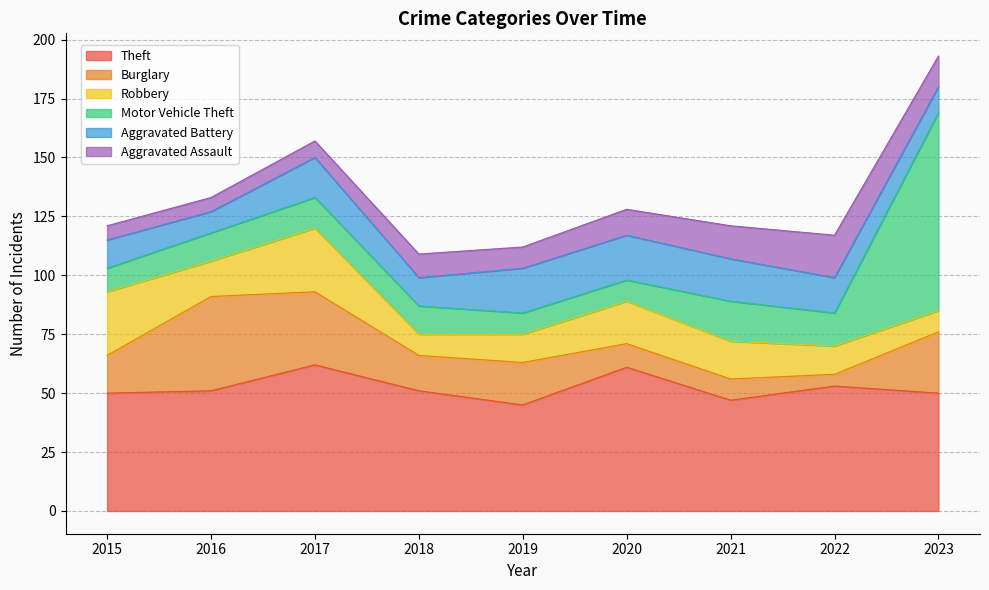

Reading left to right, what are all the values shown in this chart?

Theft: 2015=50	2016=51	2017=62	2018=51	2019=45	2020=61	2021=47	2022=53	2023=50
Burglary: 2015=16	2016=40	2017=31	2018=15	2019=18	2020=10	2021=9	2022=5	2023=26
Robbery: 2015=27	2016=15	2017=27	2018=9	2019=12	2020=18	2021=16	2022=12	2023=9
Motor Vehicle Theft: 2015=10	2016=12	2017=13	2018=12	2019=9	2020=9	2021=17	2022=14	2023=84
Aggravated Battery: 2015=12	2016=9	2017=17	2018=12	2019=19	2020=19	2021=18	2022=15	2023=11
Aggravated Assault: 2015=6	2016=6	2017=7	2018=10	2019=9	2020=11	2021=14	2022=18	2023=13